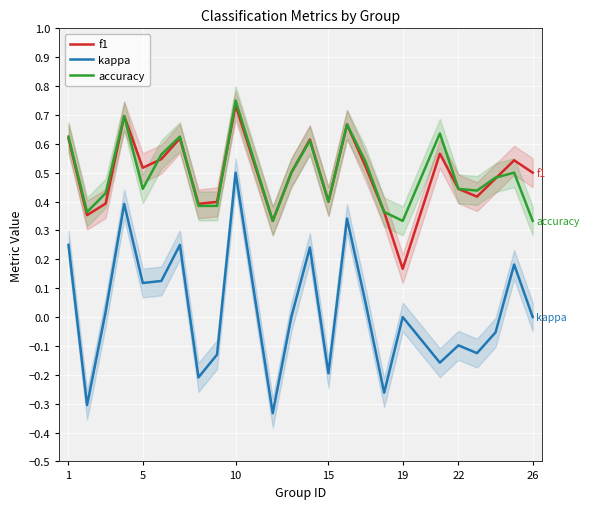

What is the value of the f1 point at the 14th from the left?

0.4